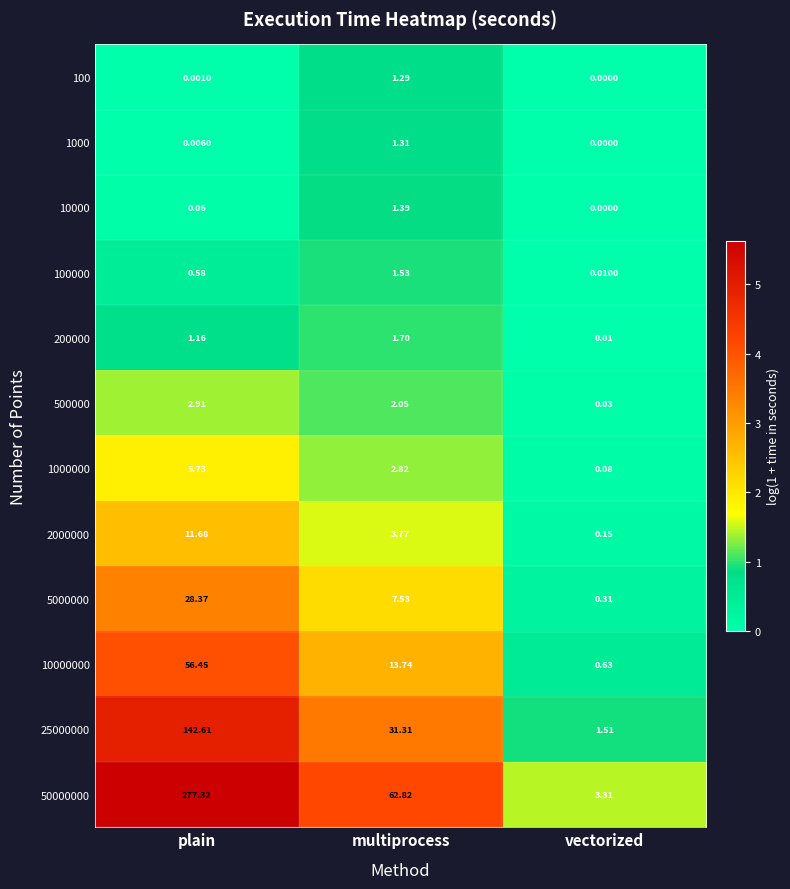

Where is 5000000 nearest to the value 14?

multiprocess